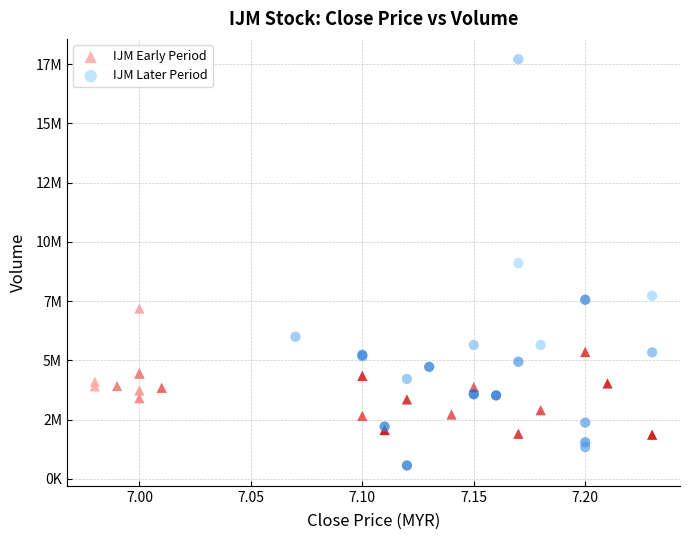

What are all the series names shown in the legend?

IJM Early Period, IJM Later Period